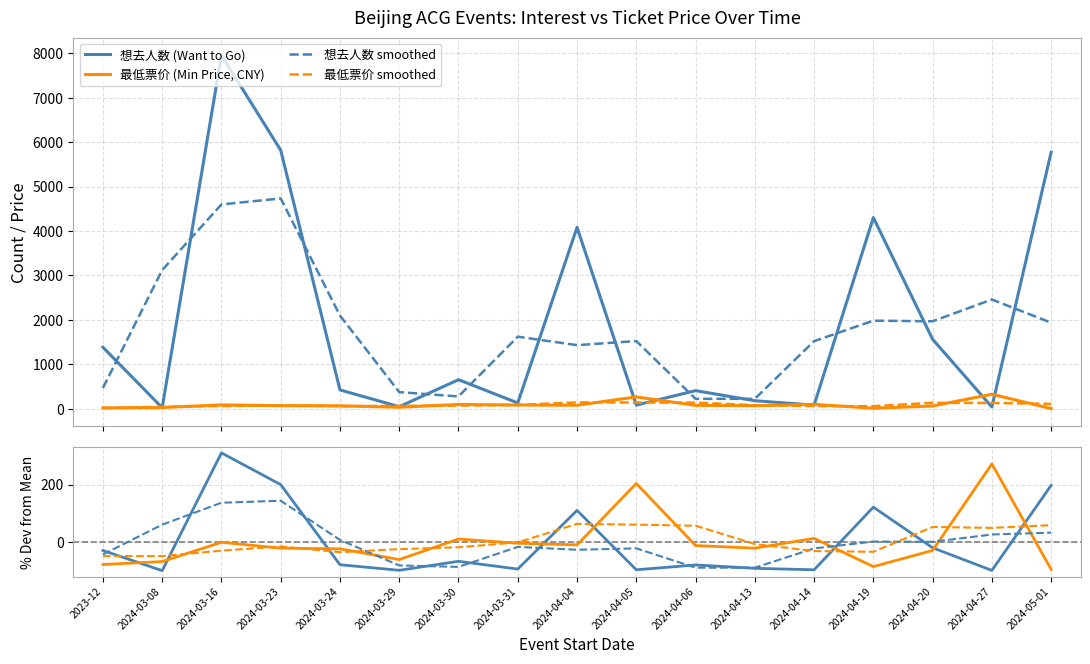

What is the label of the 2nd point from the right?

2024-04-27